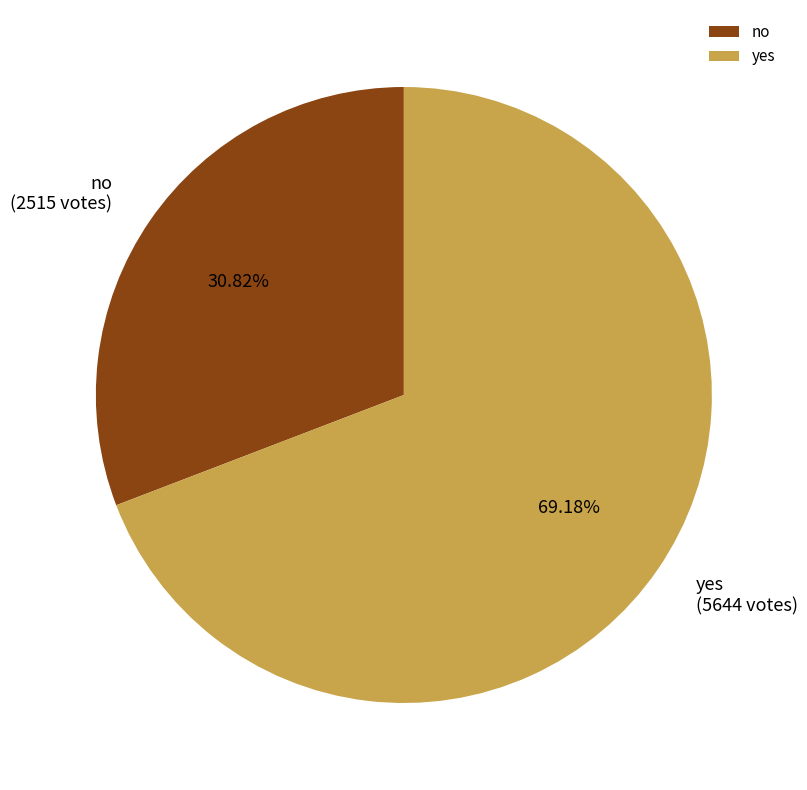

The yes slice represents 57% of the pie. True or false?

False